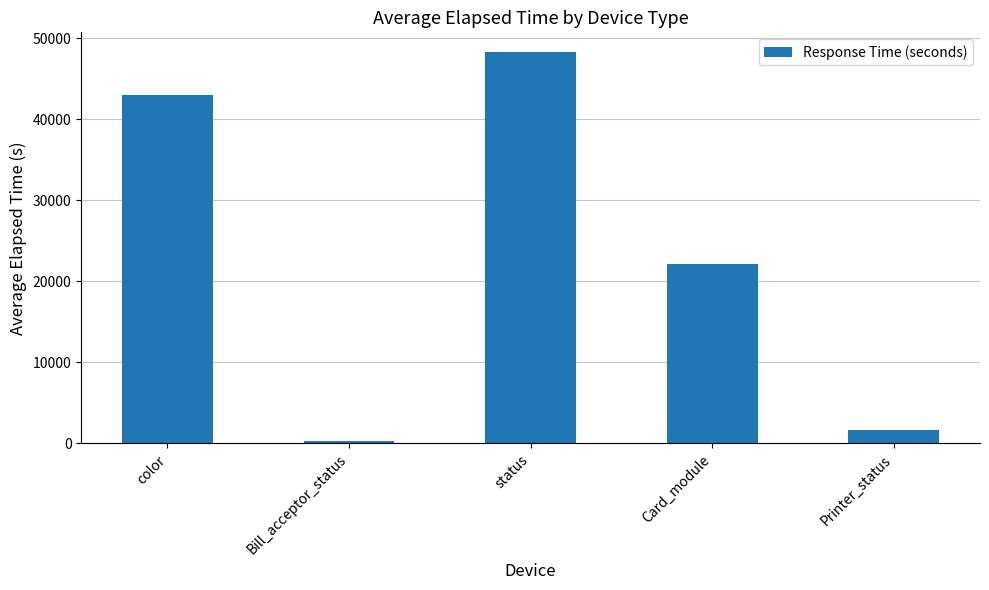

How many values exceed 22173?

3